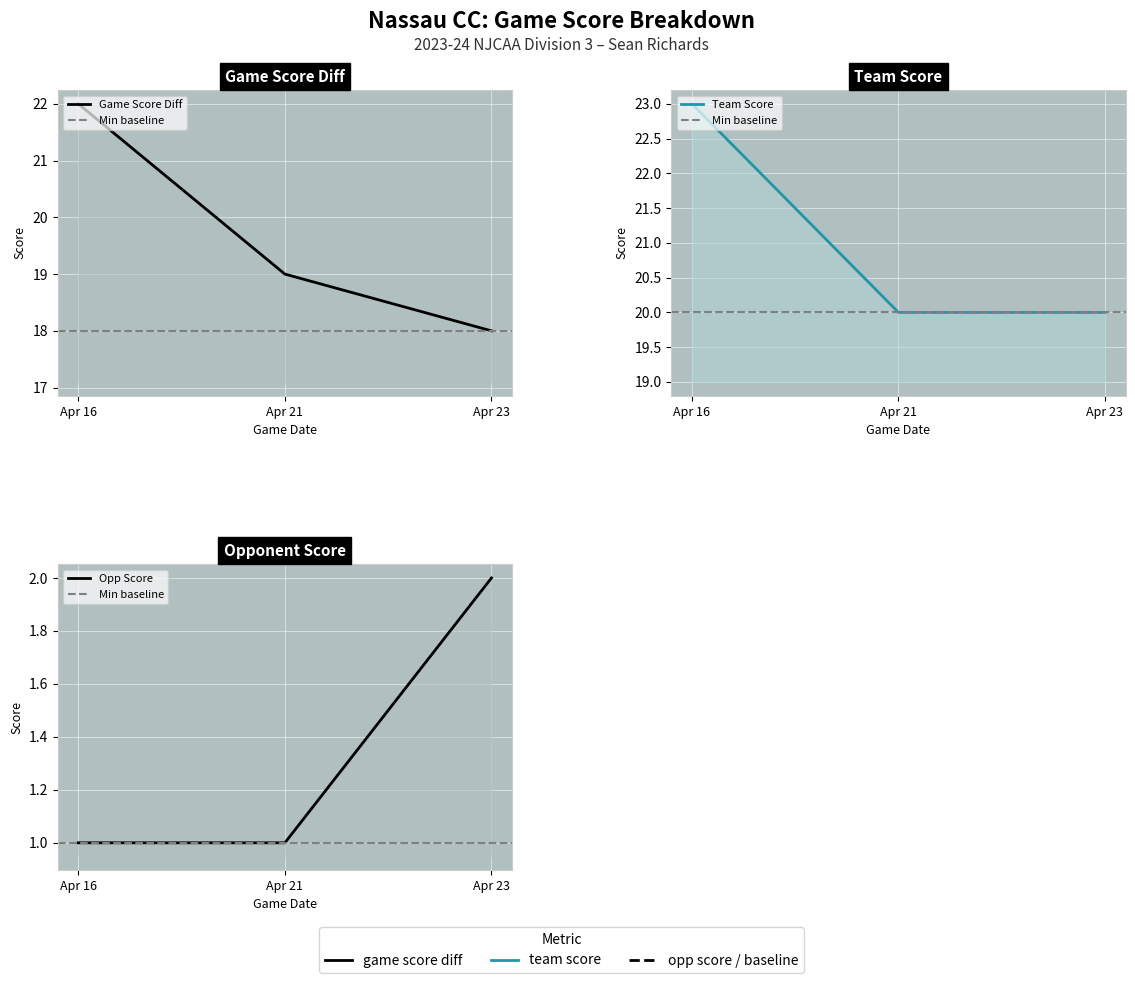

What is the value of the opp_score point at the 2nd from the left?

1